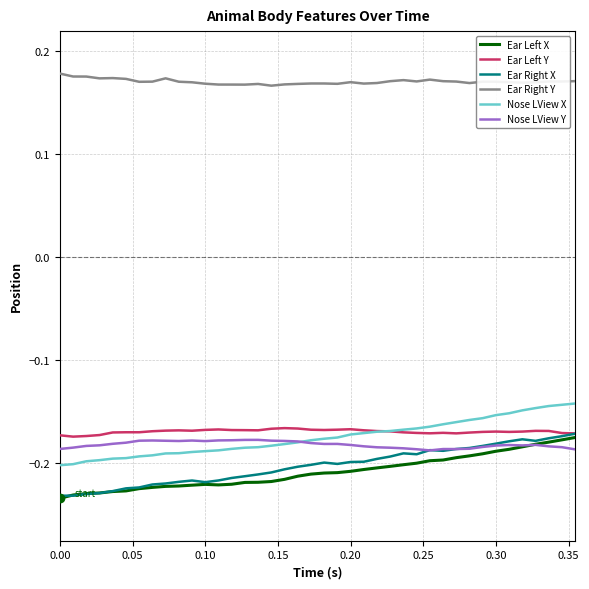

True or false: Ear Right Y and Ear Left X cross at least once.

False